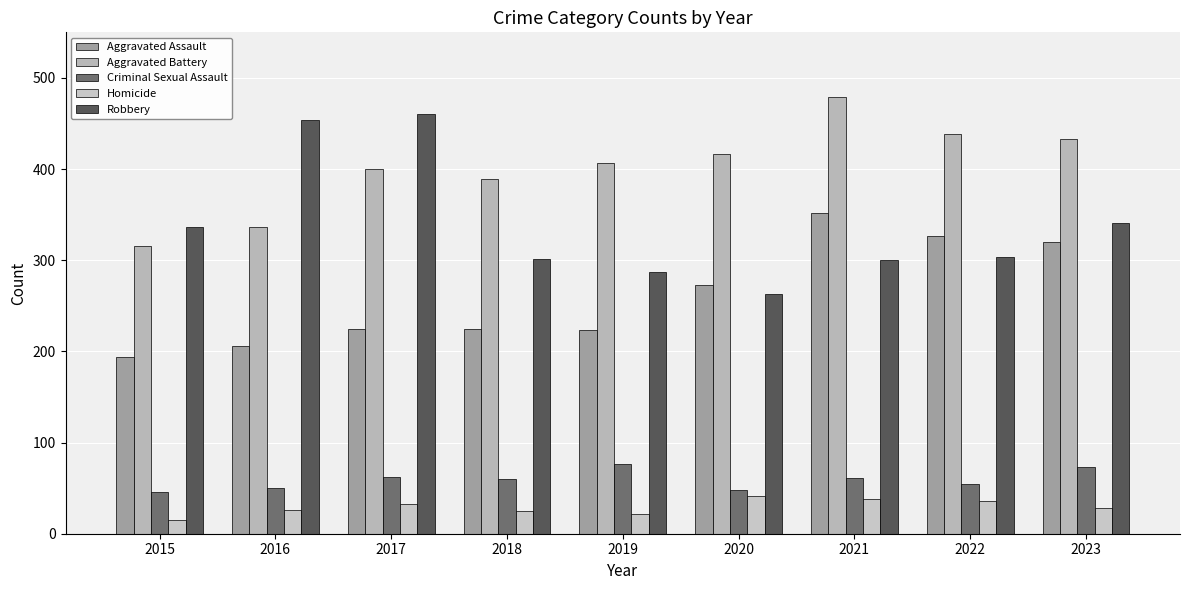

What is the maximum value shown in the chart?

479